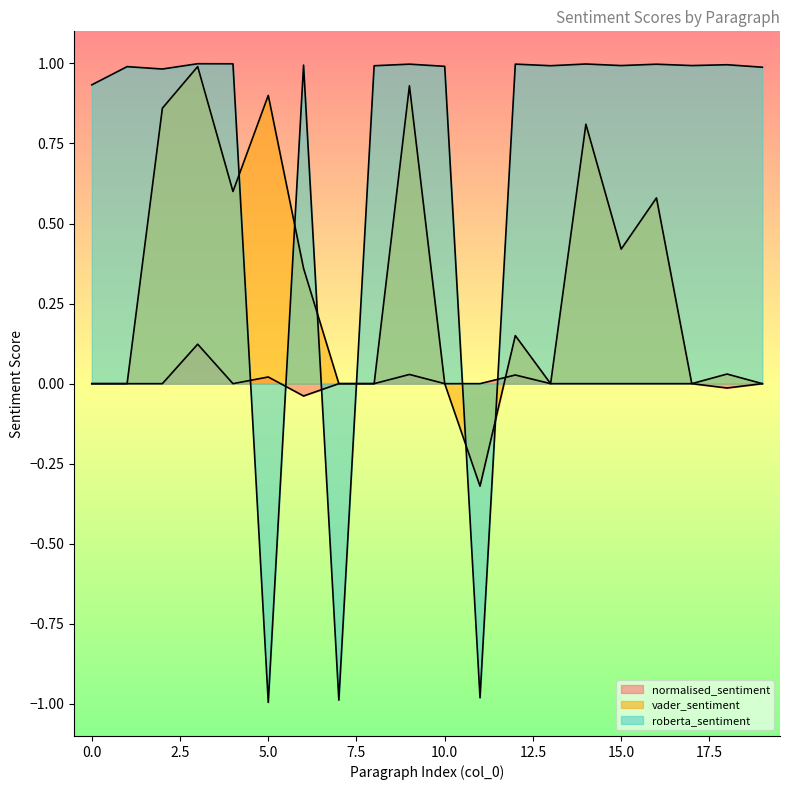

The value of vader_sentiment at 18 is 0.0. True or false?

False